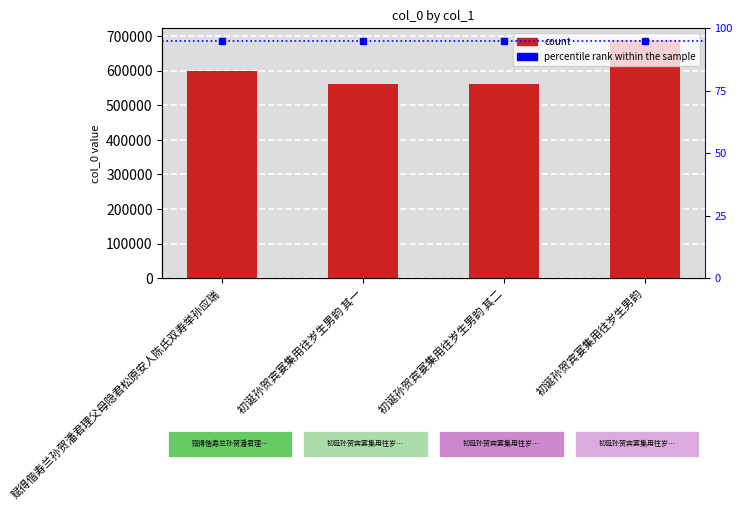

Rank the categories by value from highest to lowest.

初诞孙贺宾宴集用往岁生男韵, 赋得偕寿兰孙贺潘君理父母隐君松原安人陈氏双寿举孙应瑞, 初诞孙贺宾宴集用往岁生男韵 其二, 初诞孙贺宾宴集用往岁生男韵 其一